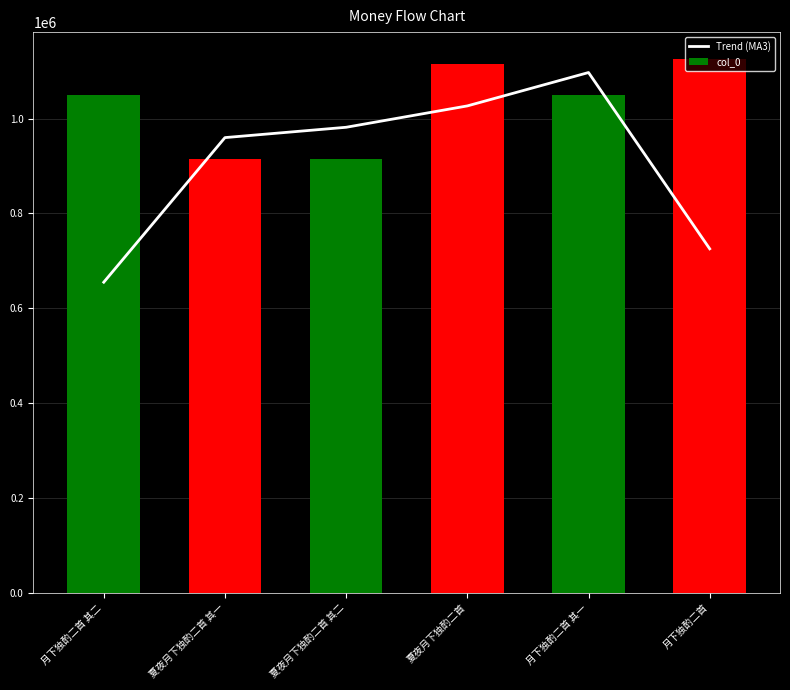

What is the difference between the second highest and minimum values in the Trend (MA3) series?

371728.0